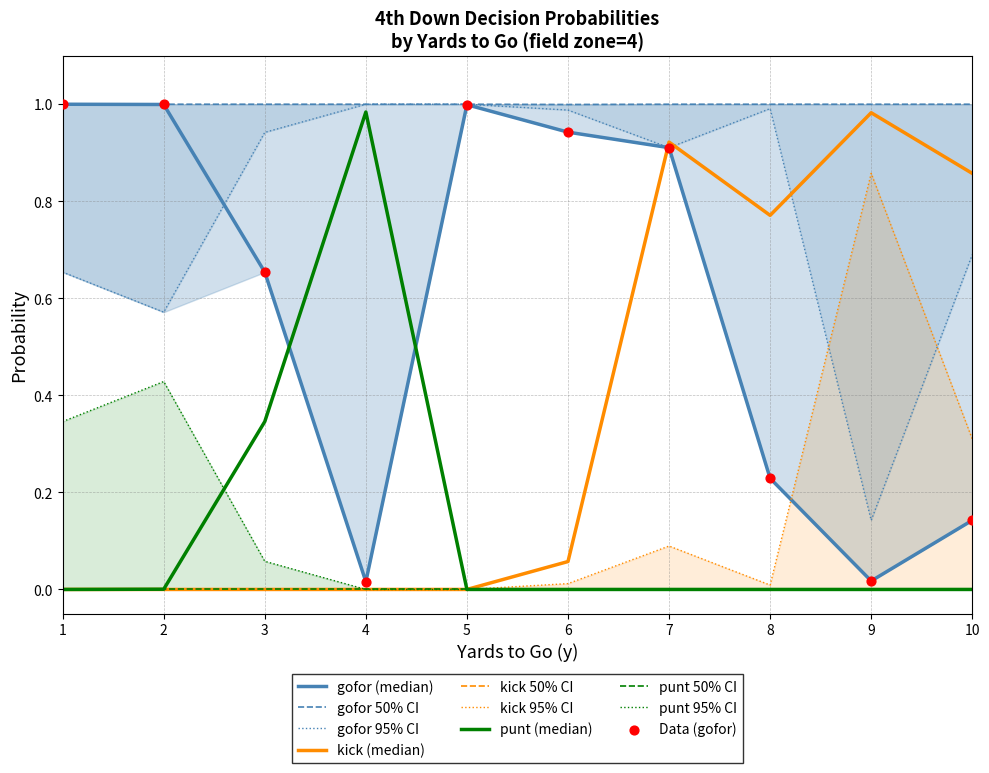

Which series has the largest total across all categories?

gofor